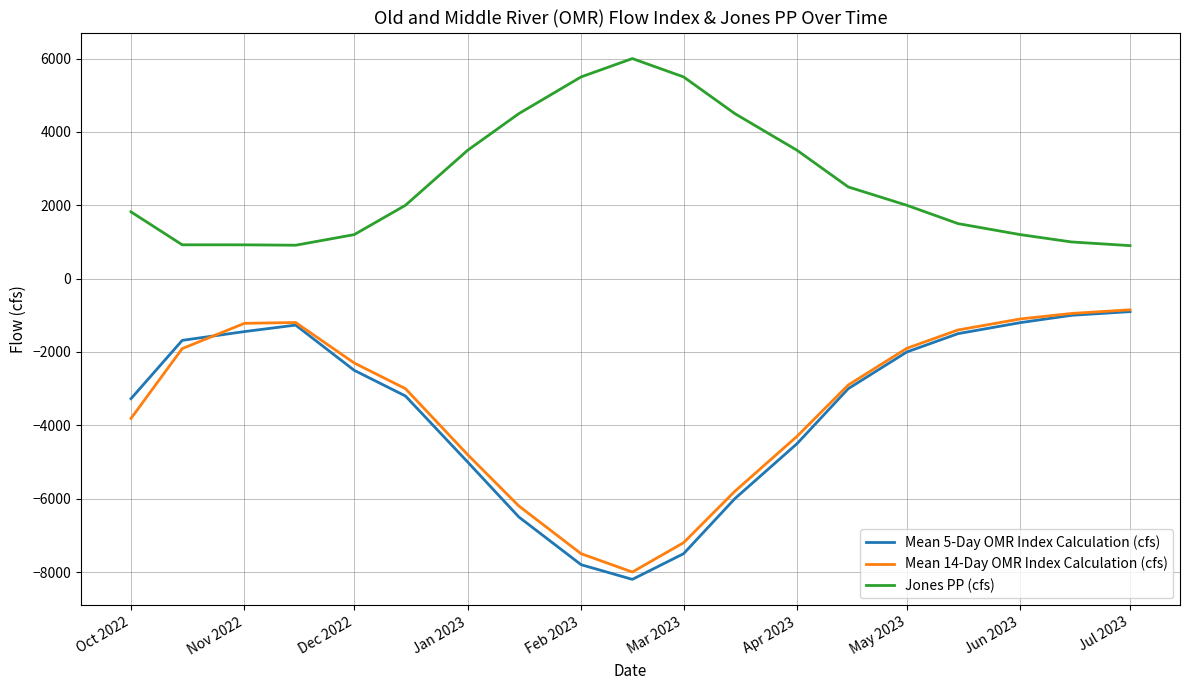

What is the smallest value displayed?

-8200.0